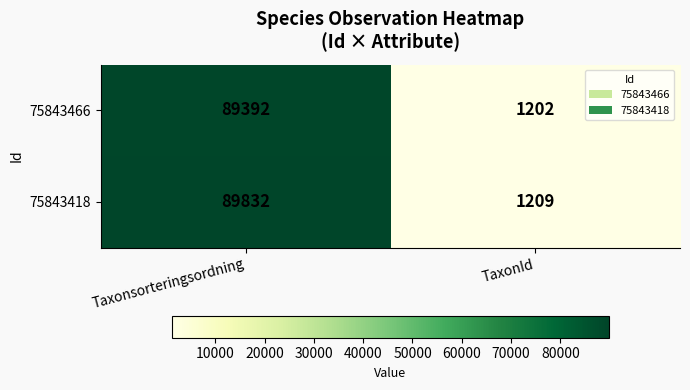

How many series are shown in this chart?

2